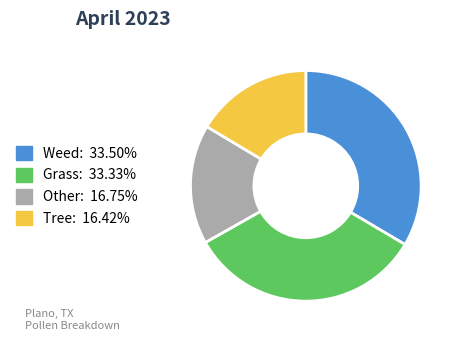

Is there a majority slice in this chart?

No